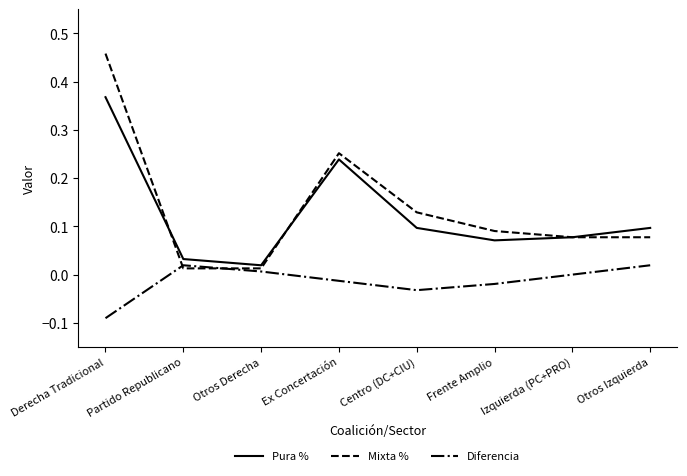

Which series has the largest range (max minus min)?

Mixta %